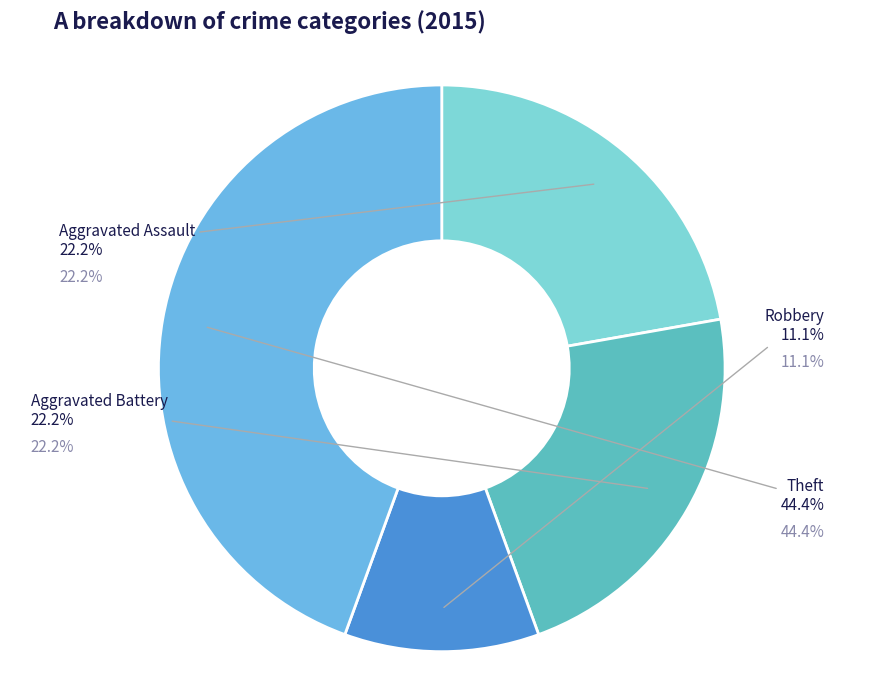

Is it true that Theft is 38% of the pie?

False